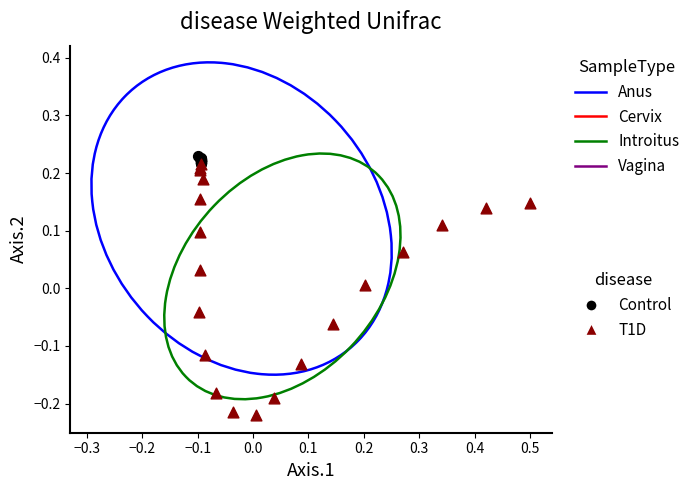

Which series has the widest spread of Y values?

T1D